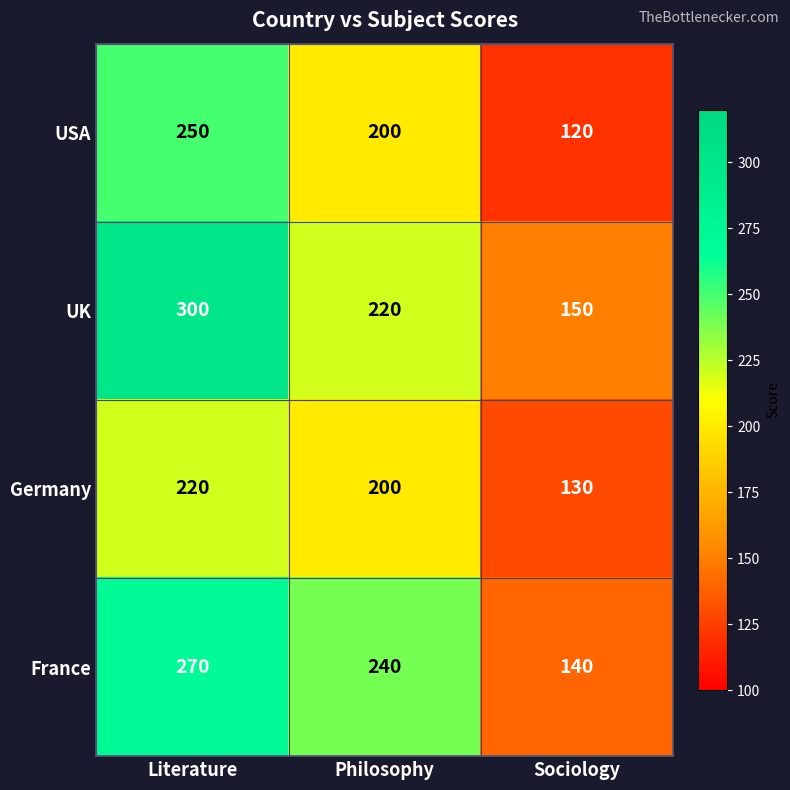

The France series shows 208 at Sociology. True or false?

False